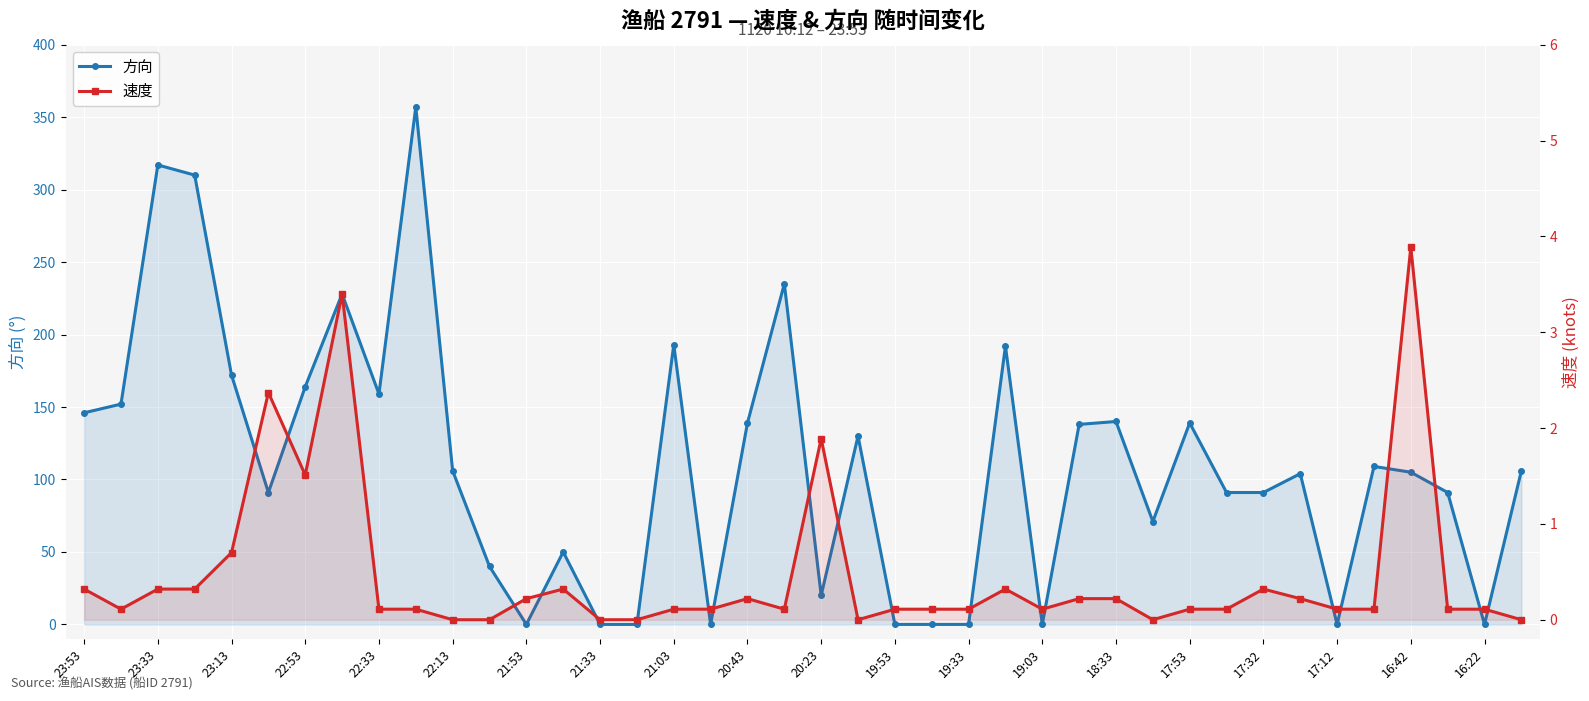

List the series in order of their peak value, highest first.

方向, 速度